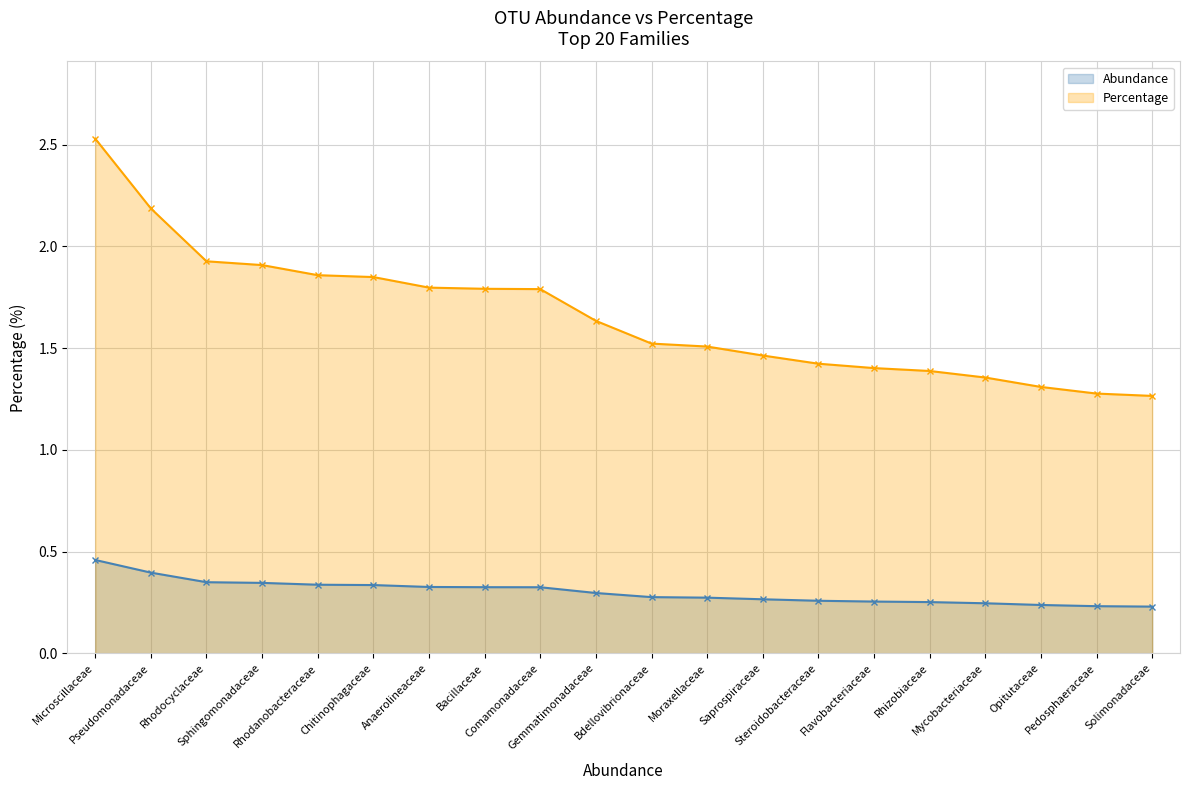

What is the maximum value for Abundance?

0.5